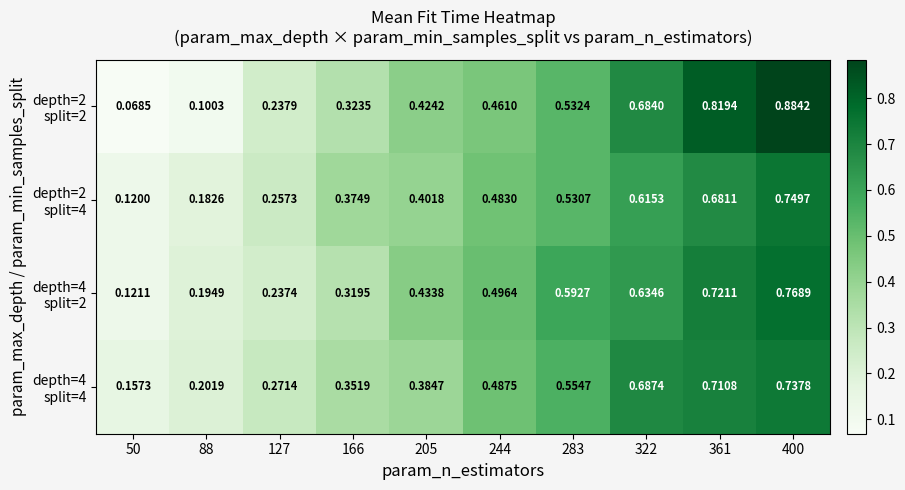

At which category is the sum across all series the highest?

400